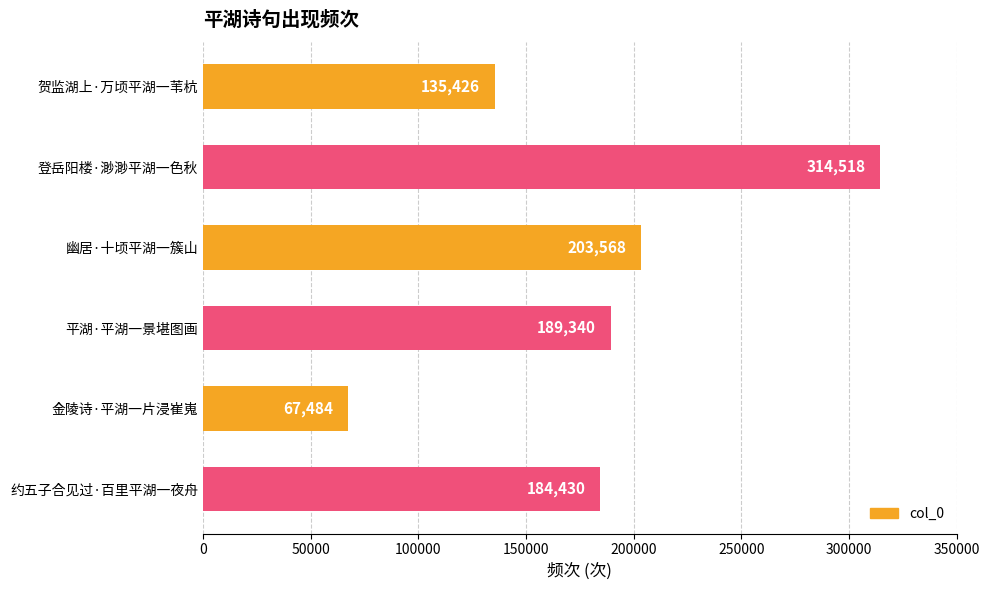

What is the maximum value shown in the chart?

314518